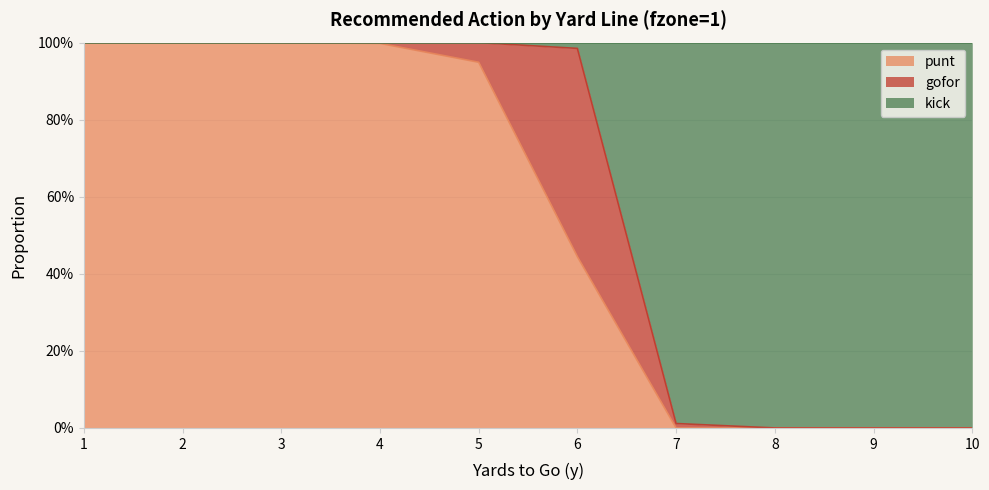

What is the difference between the maximum and minimum values in the kick series?

1.0